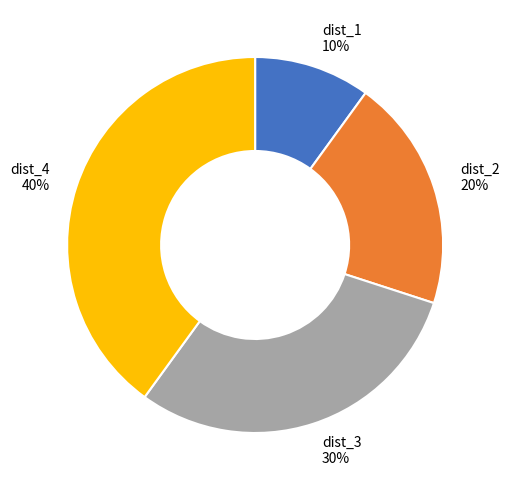

To the nearest percent, what percentage of the pie is dist_1?

10%